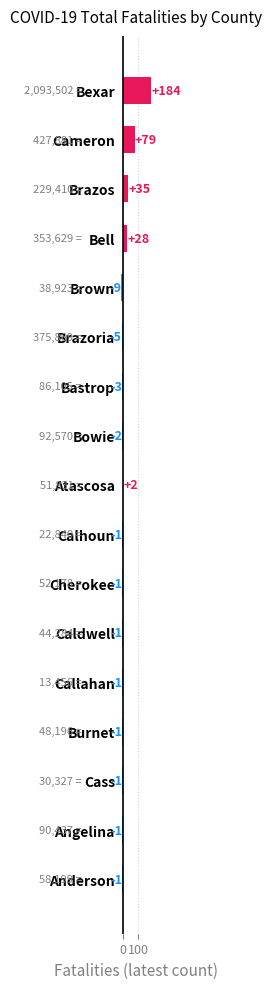

At which category does the chart reach its minimum across all series?

Brown